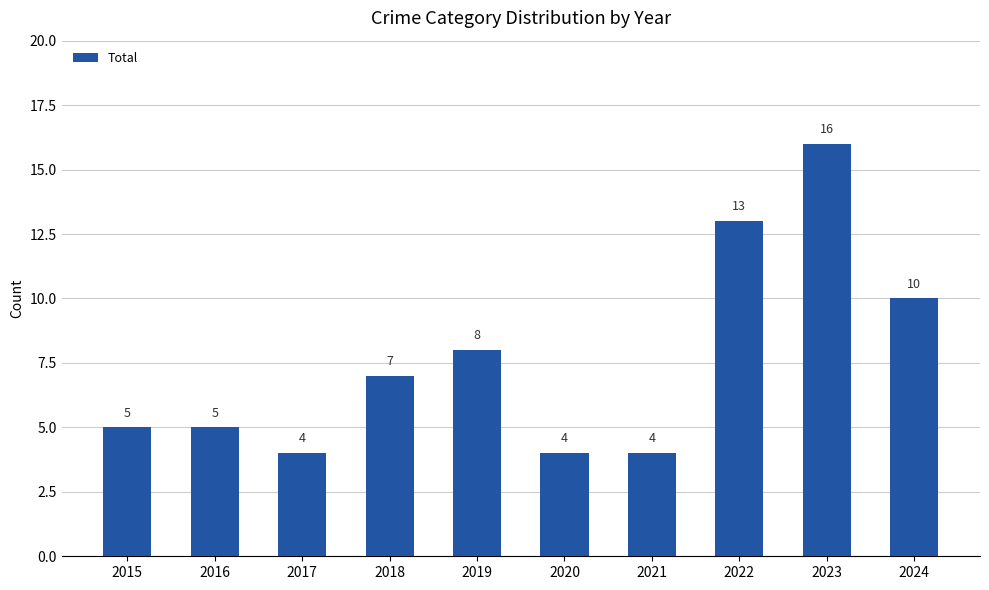

Are the bars horizontal?

No